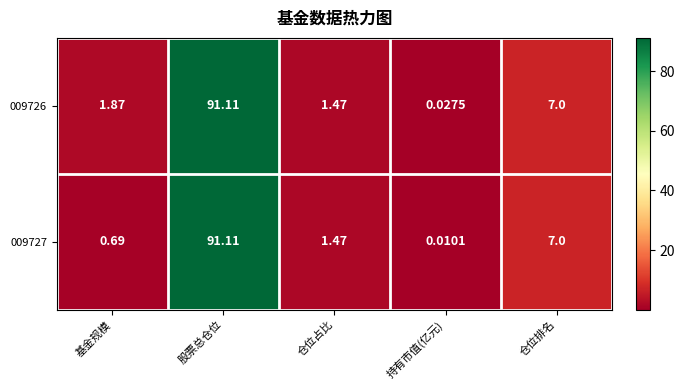

List the series in order of their overall mean, highest first.

009726, 009727